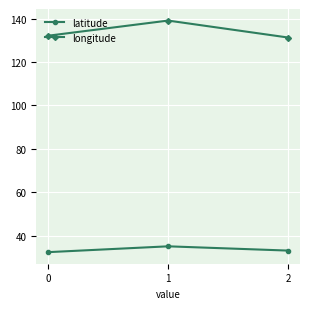

What is the spread (max minus min) of values at 2?

98.2